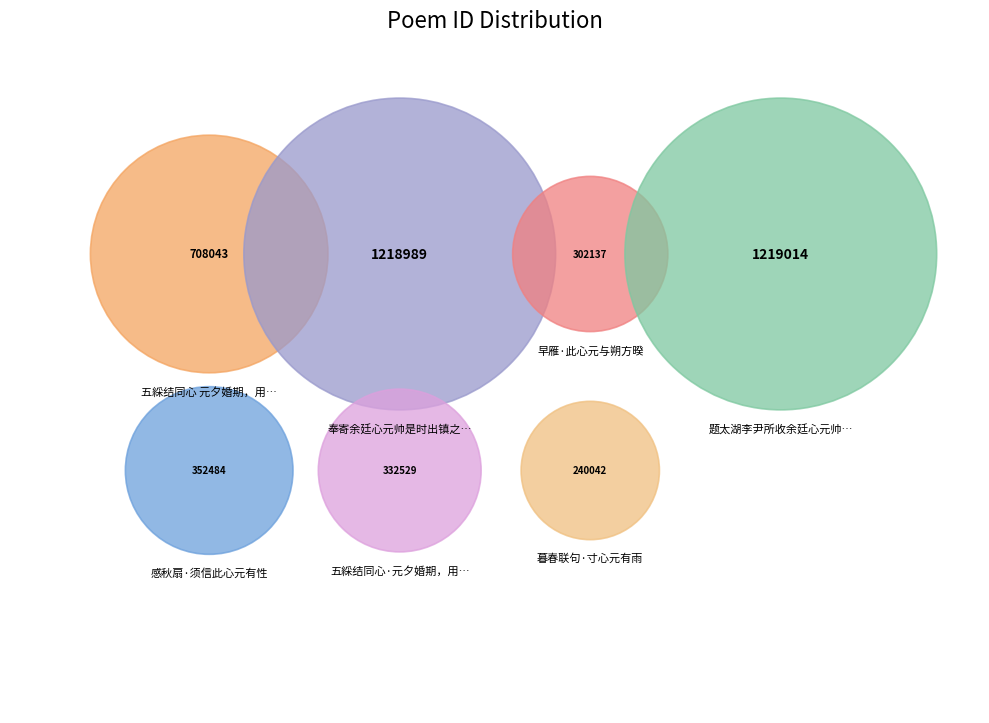

Which slice is the largest?

题太湖李尹所收余廷心元帅书二封